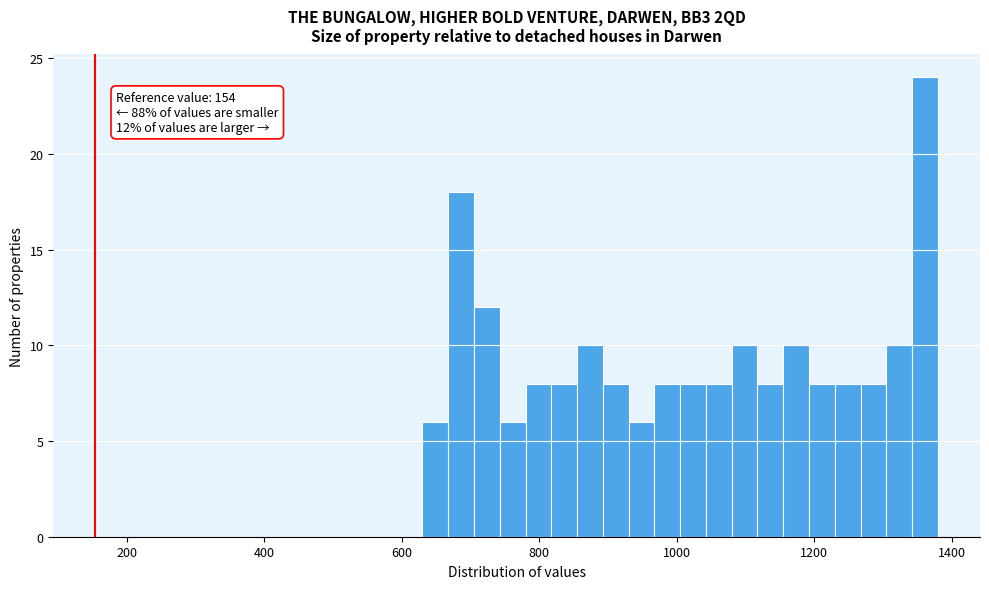

Read against the x-axis, roughly where is the centre of the tallest bar?

1360